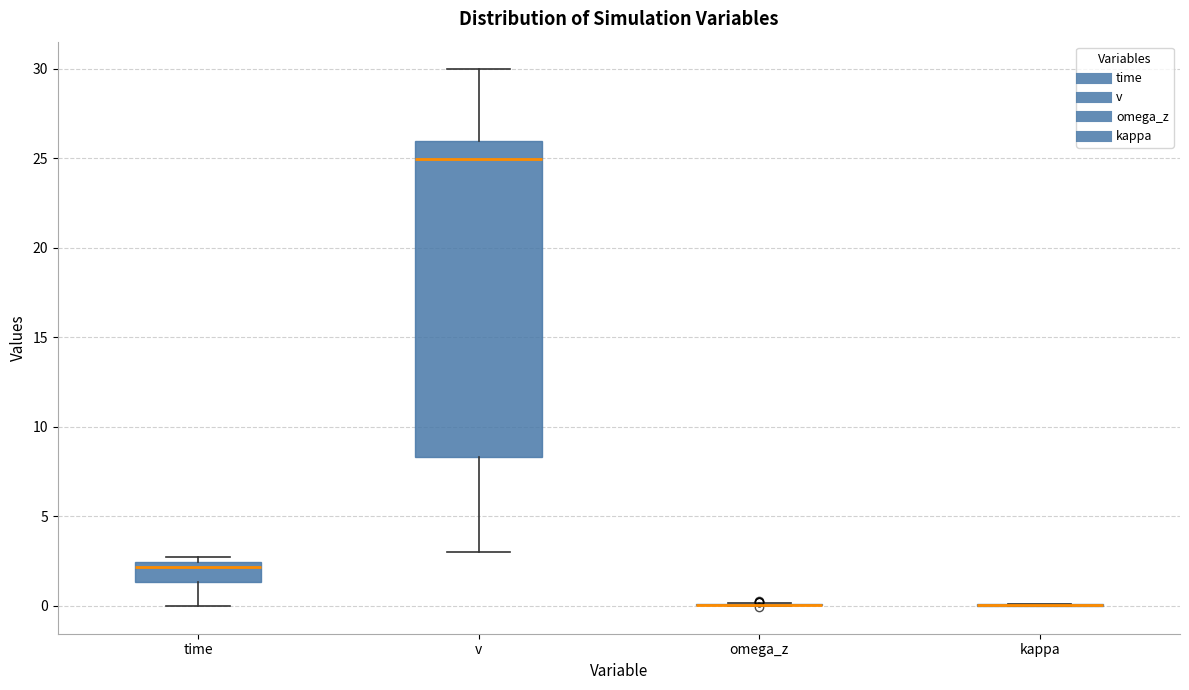

Reading left to right, transcribe this box plot: for each box, give where its median line is, the range the box spans, and where its two whiskers end, as read against the y-axis. The values are not printed on the chart, so give them approximately, as read against the axis.

time: median 2.0, box 1.5 to 2.5, whiskers 0.0 to 2.5 (just above the box's upper edge)
v: median 25.0, box 8.5 to 26.0, whiskers 3.0 to 30.0
omega_z: box collapsed to a line at 0.0, whiskers 0.0 to 0.0
kappa: box collapsed to a line at 0.0, whiskers 0.0 to 0.0